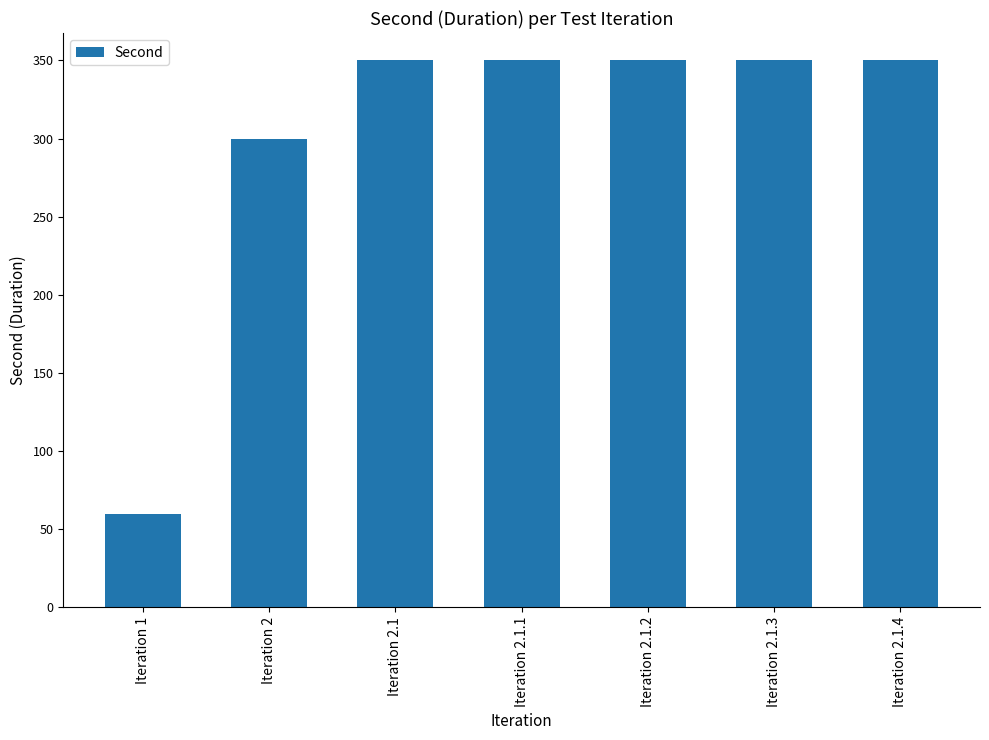

Reading right to left, extract all data points from this chart.

Iteration 2.1.4=350	Iteration 2.1.3=350	Iteration 2.1.2=350	Iteration 2.1.1=350	Iteration 2.1=350	Iteration 2=300	Iteration 1=60